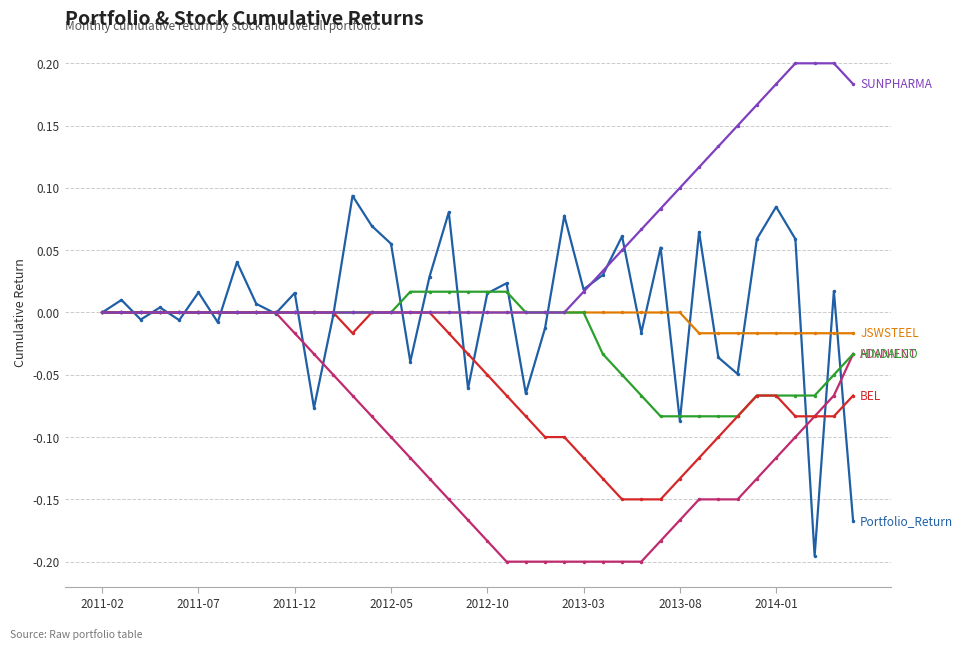

Does the chart have visible grid lines?

Yes